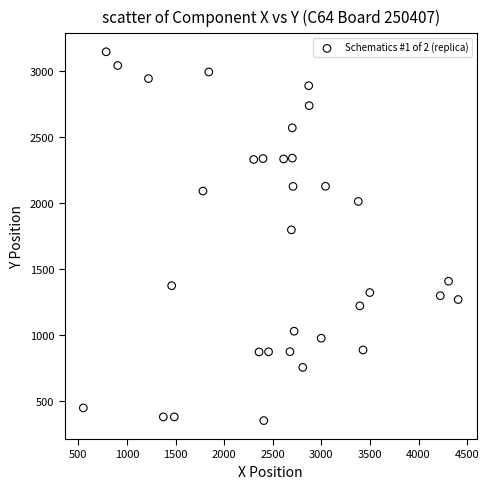

What Y value in the scatter plot is closest to 1747?

1795